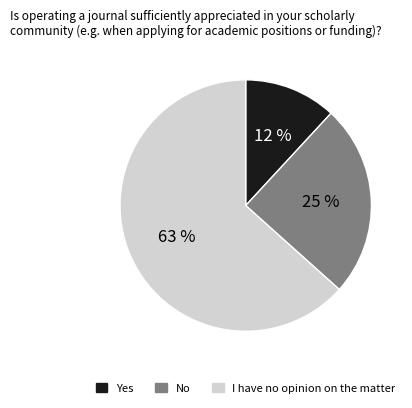

Between I have no opinion on the matter and No, which is larger?

I have no opinion on the matter